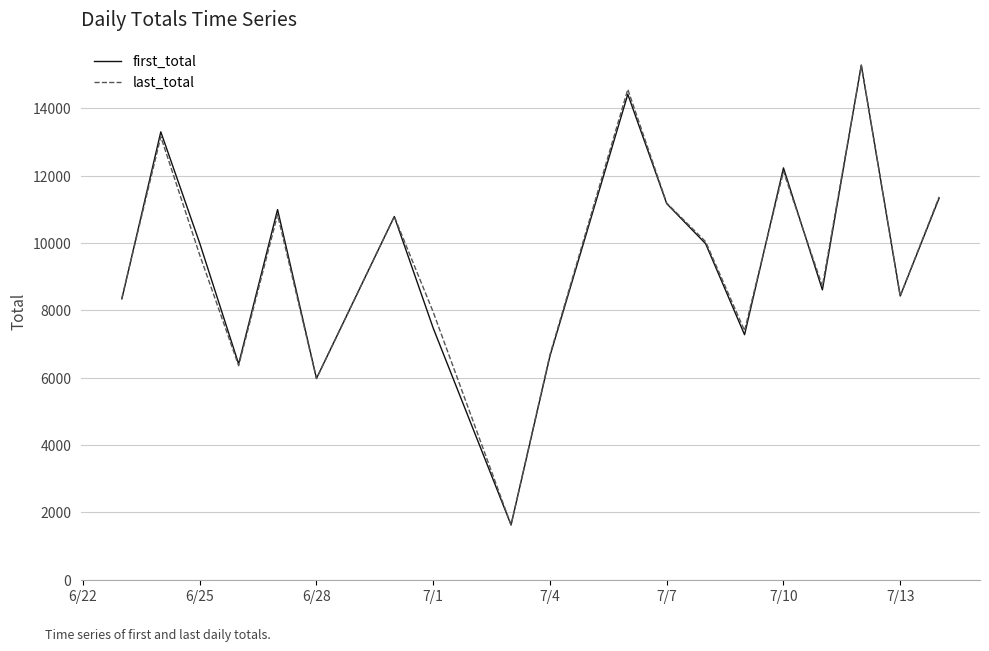

True or false: last_total and first_total intersect in this chart.

True